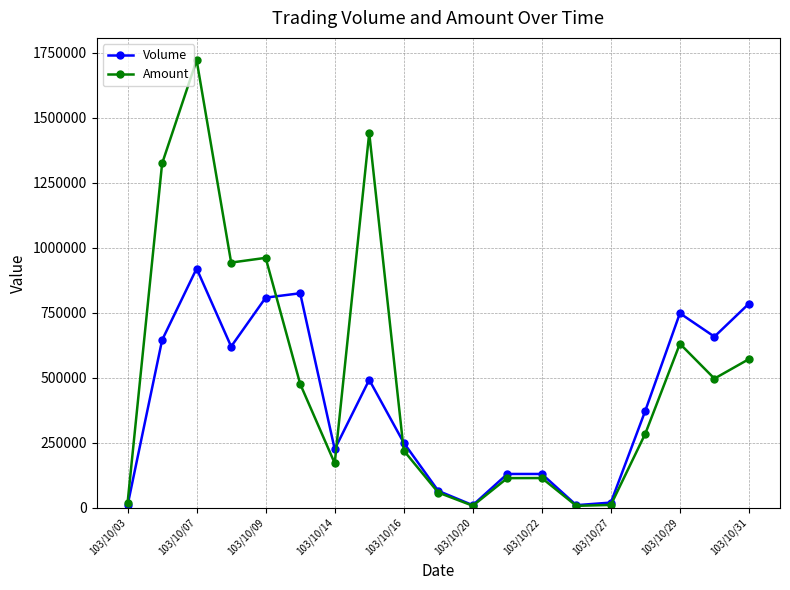

True or false: Amount has more than 2 points higher than both neighbors.

True